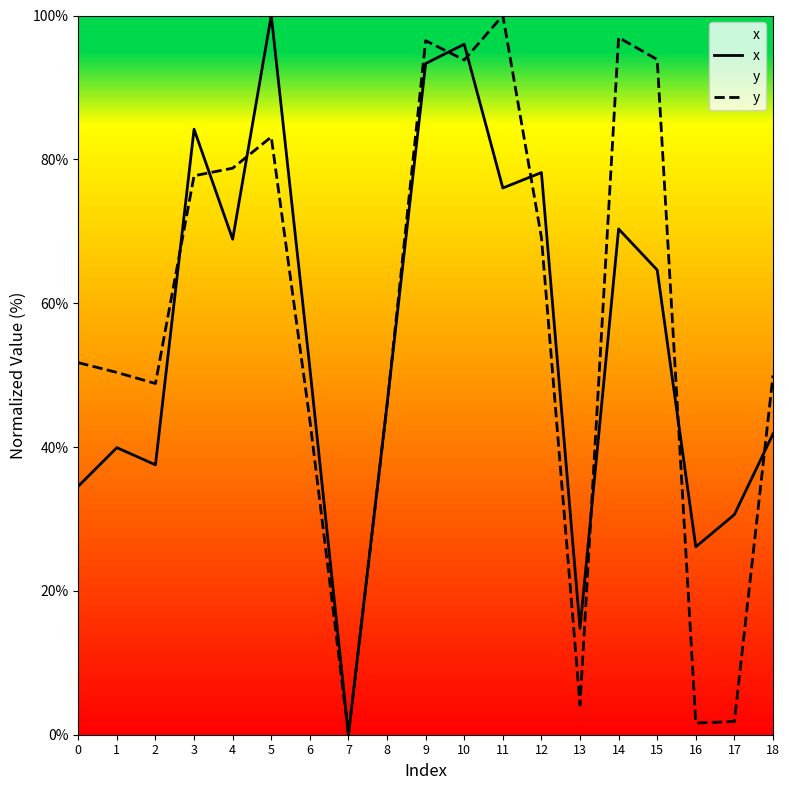

What is the spread (max minus min) of values at 10?

2.2